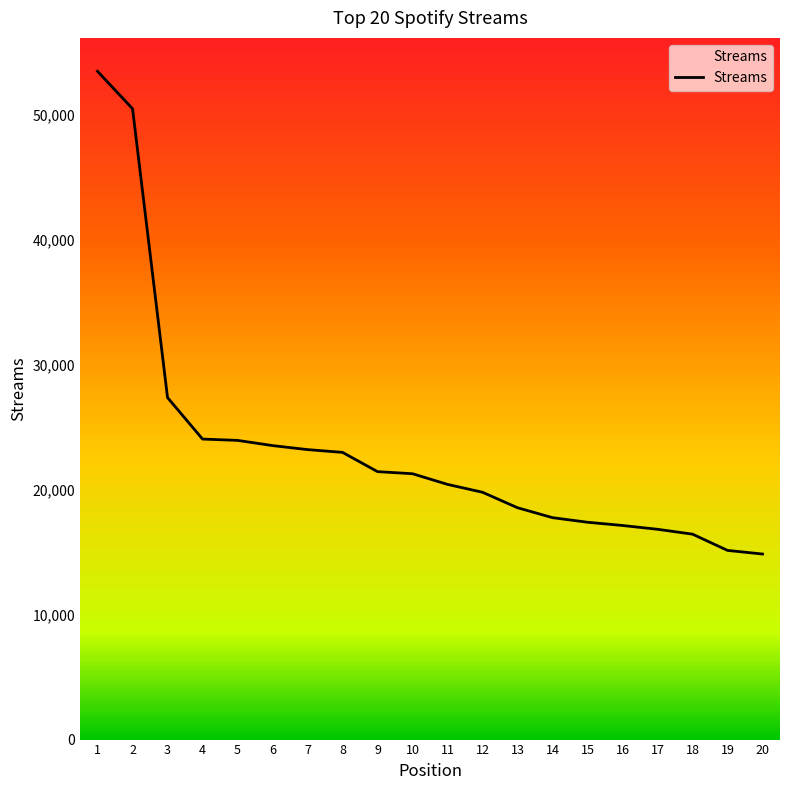

What is the change in value from 10 to 13?

-2721